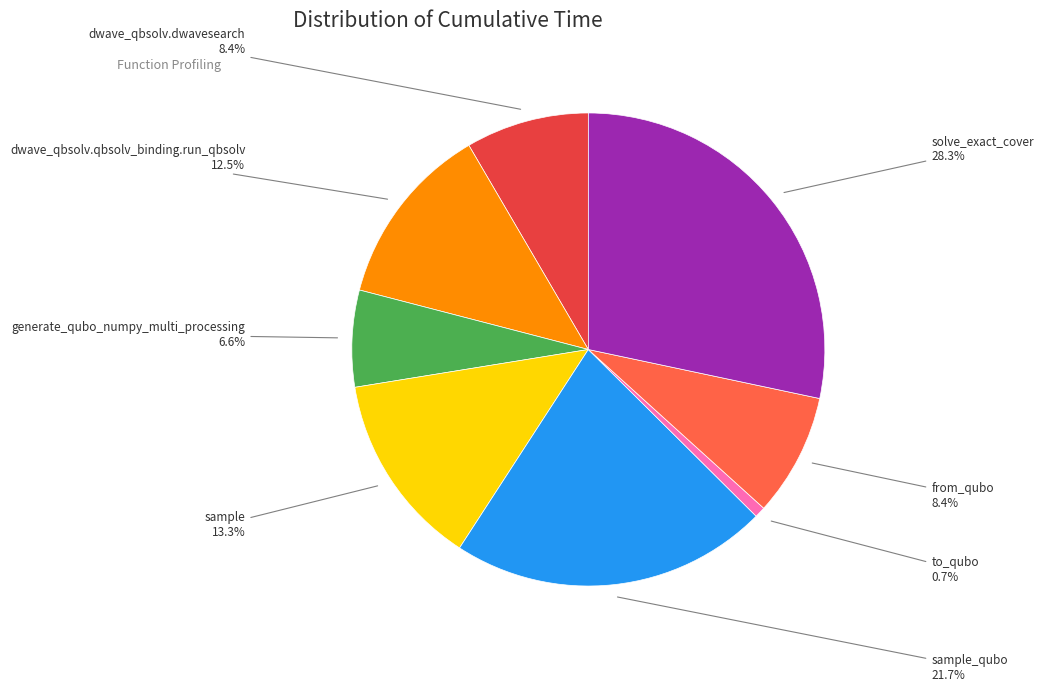

True or false: dwave_qbsolv.dwavesearch accounts for 8% of the total.

True